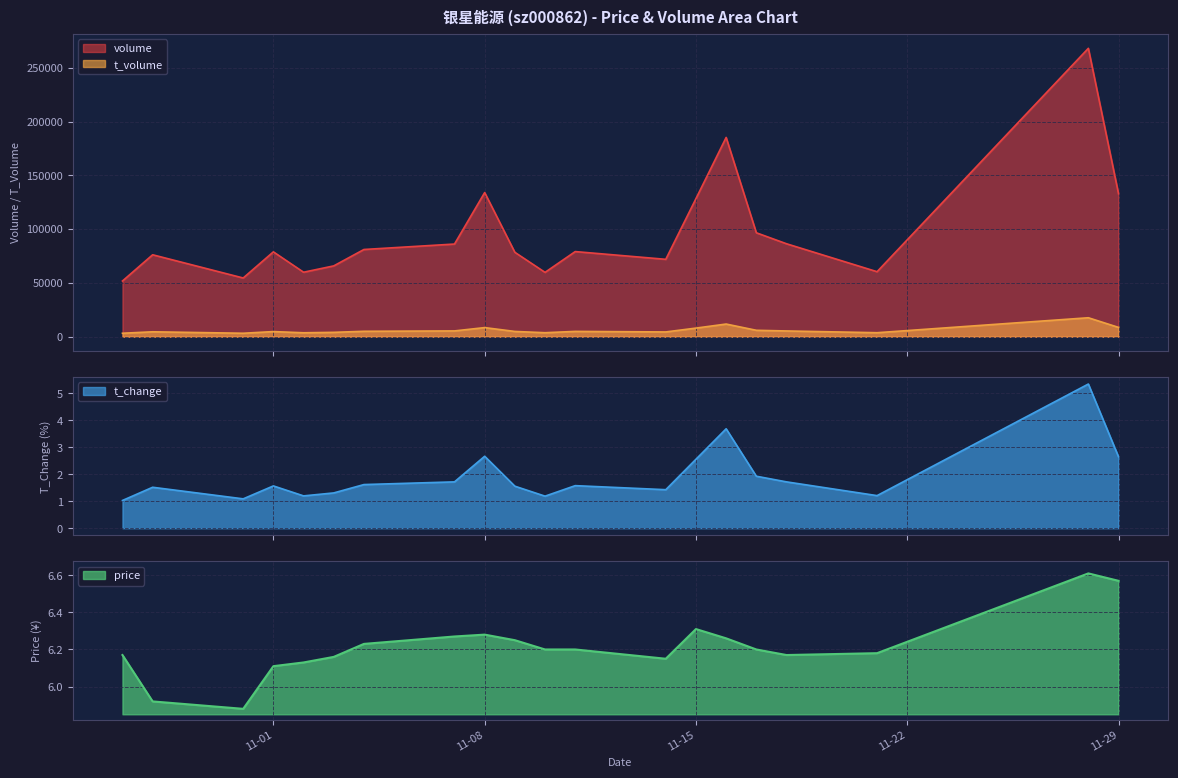

Does the chart display data point markers on the line(s)?

No